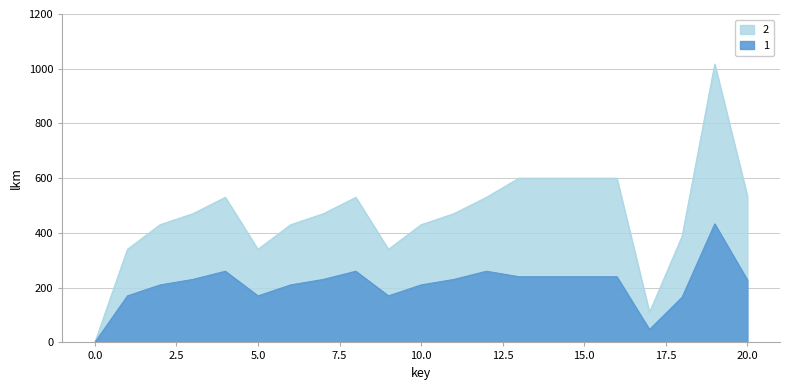

Which category has the highest value in the 1 series?

19